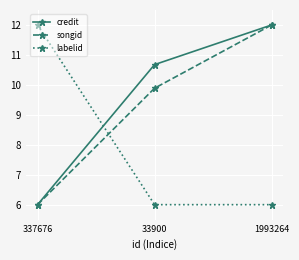

At which label does songid reach its peak?

1993264